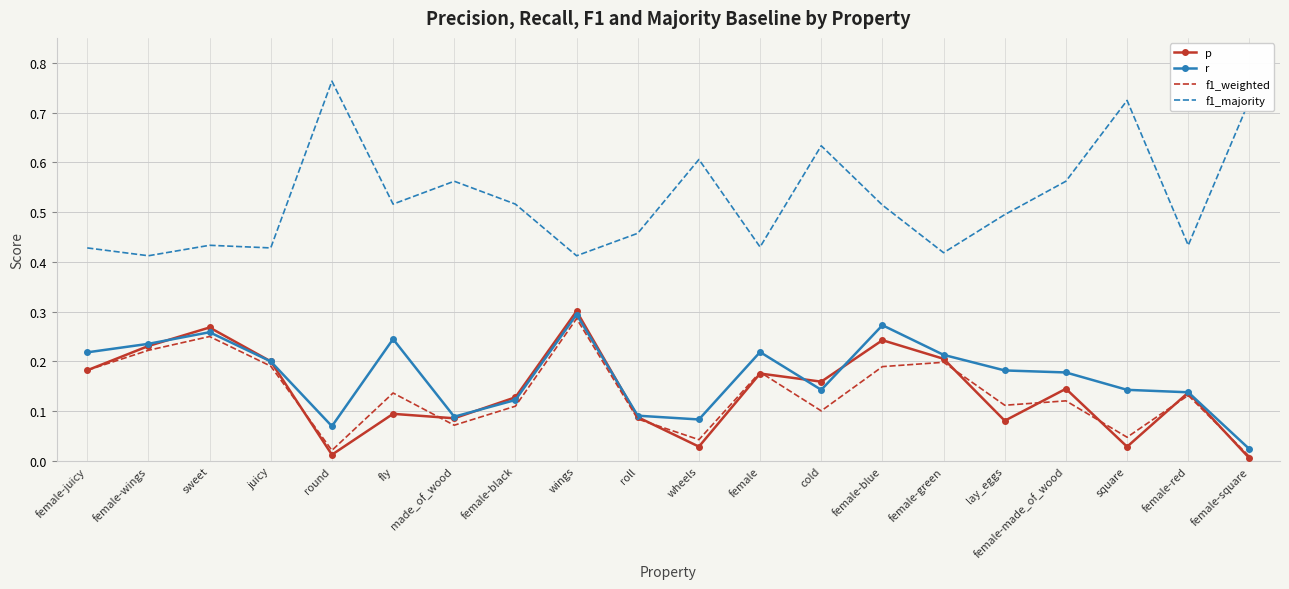

At which label does f1_majority reach its peak?

round